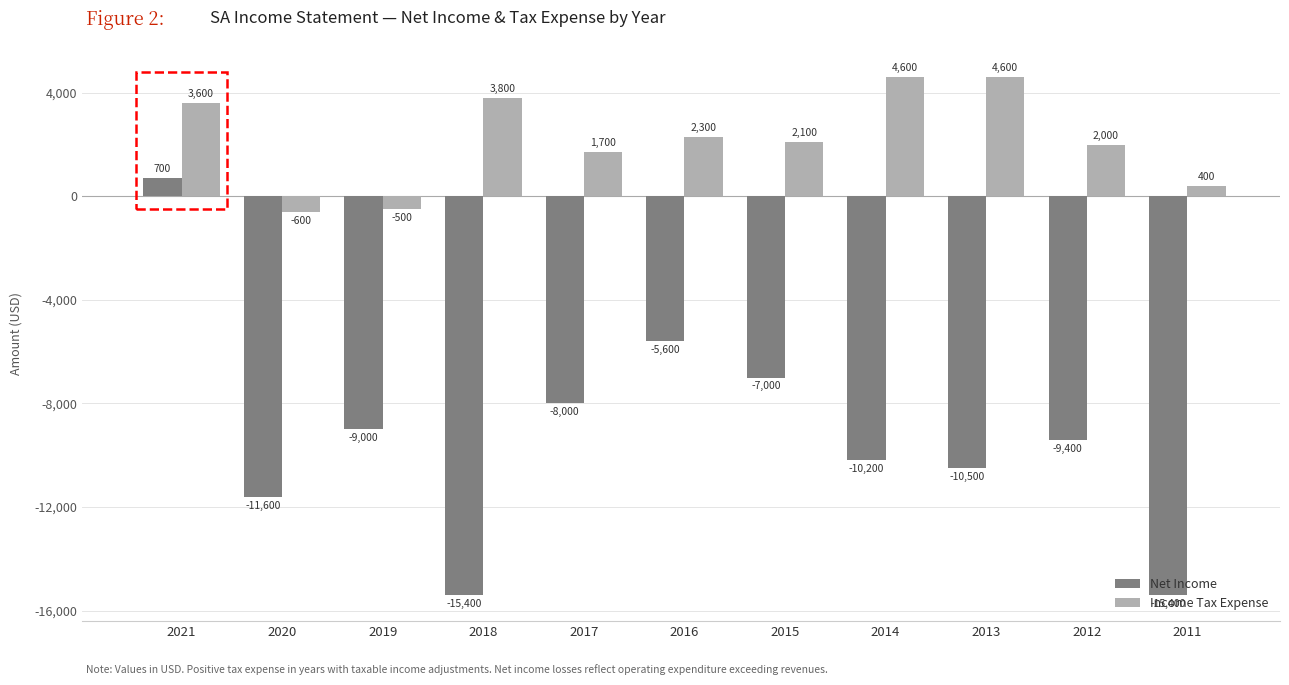

What is the value of the Net Income bar at the 4th from the left?

-15400